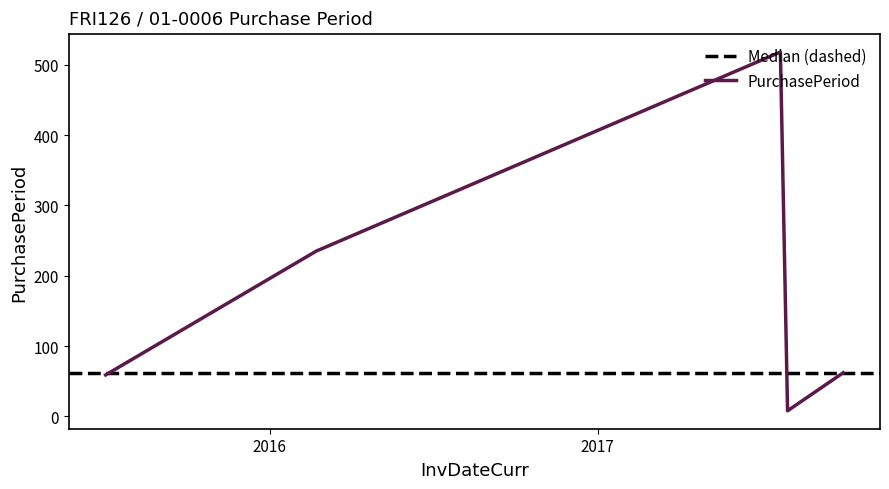

Rank the categories by value from highest to lowest.

2017-07-24, 2016-02-22, 2017-10-02, 2015-07-02, 2017-08-01